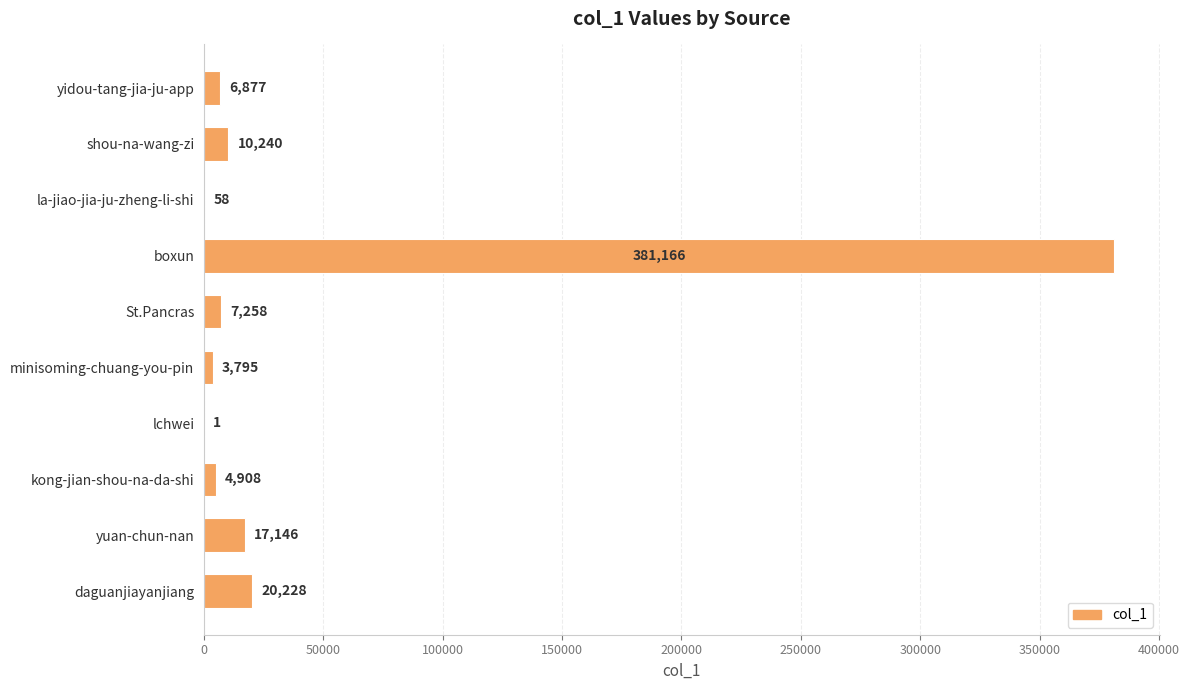

Count the number of data series in this chart.

1